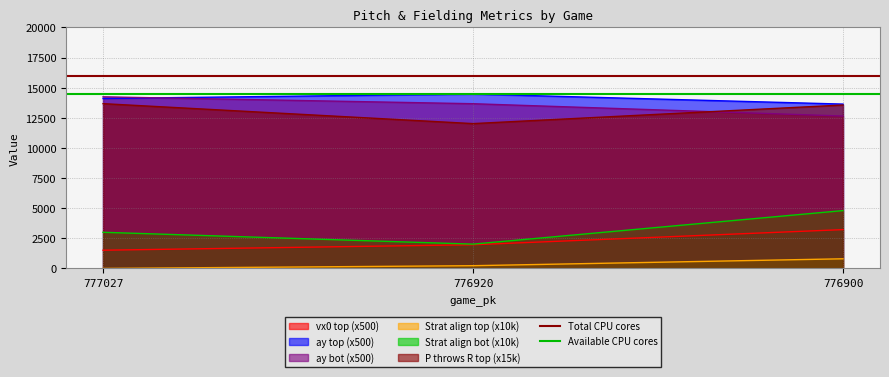

What is the total value across all series at 776920?

30500